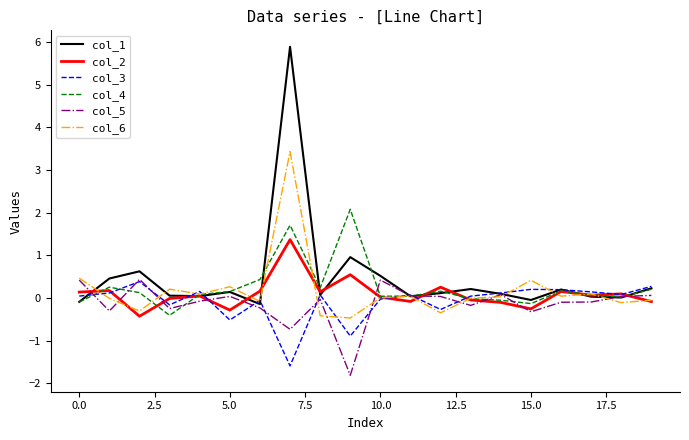

Which series has the largest range (max minus min)?

col_1